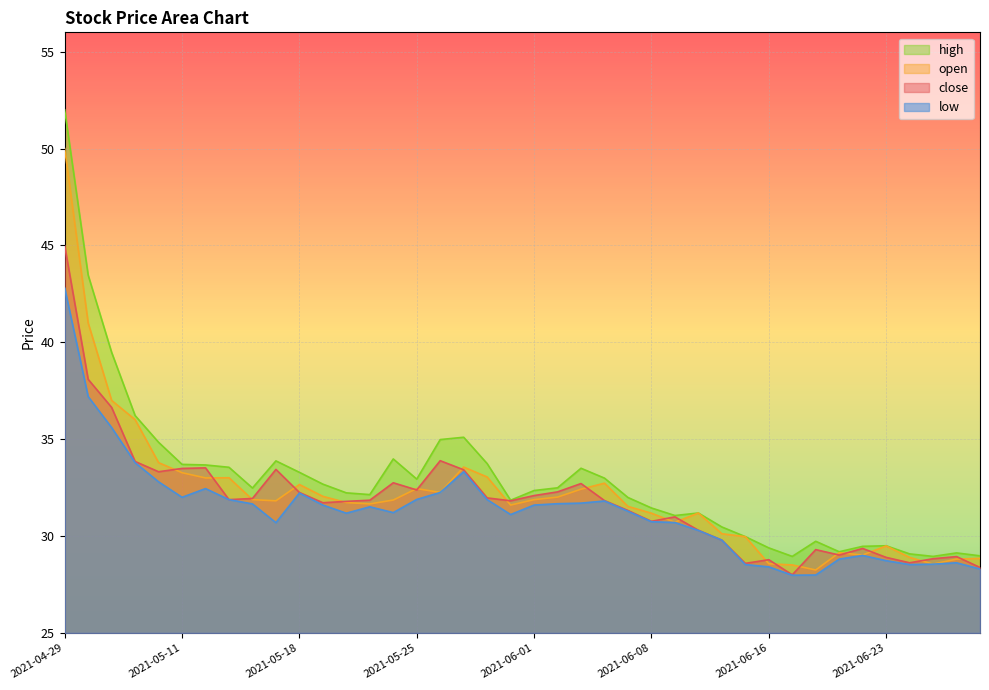

What value does the high series have at 2021-05-20?

32.2